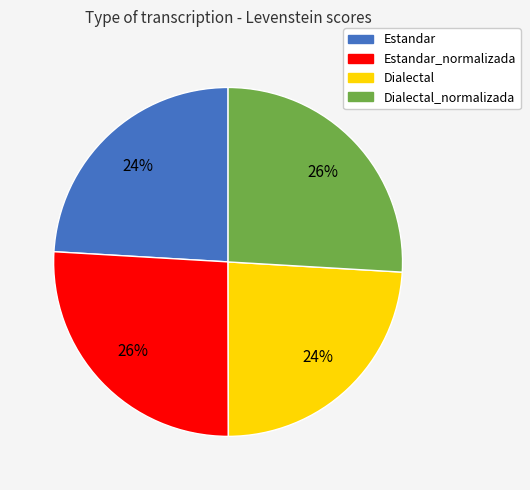

To the nearest percent, what is the difference between the Estandar_normalizada and Estandar slice percentages?

2%